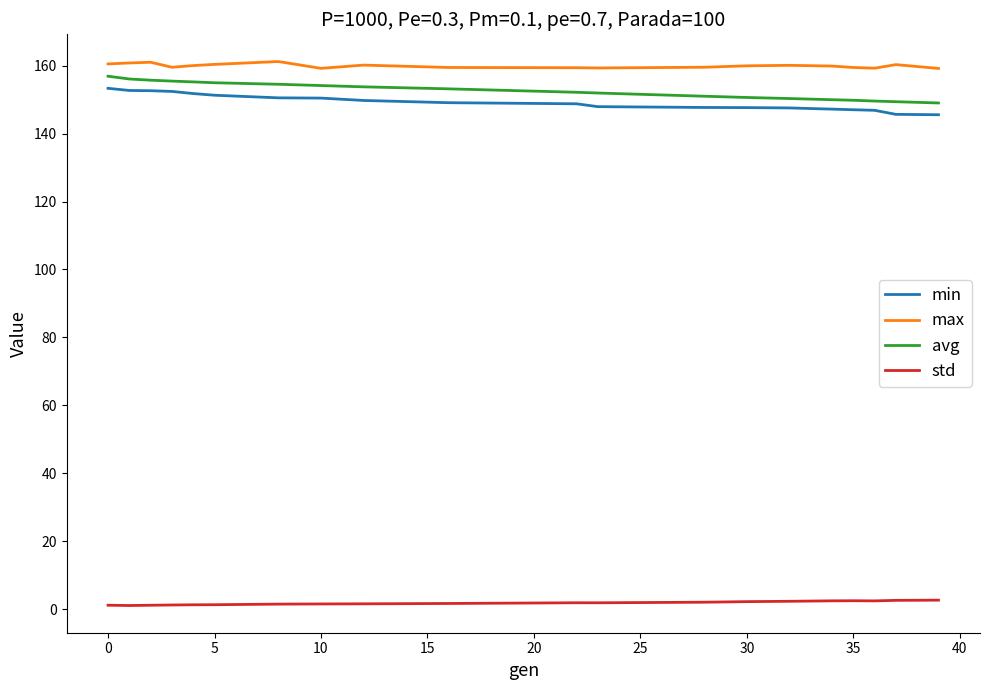

What is the difference between the maximum and minimum values in the avg series?

7.9